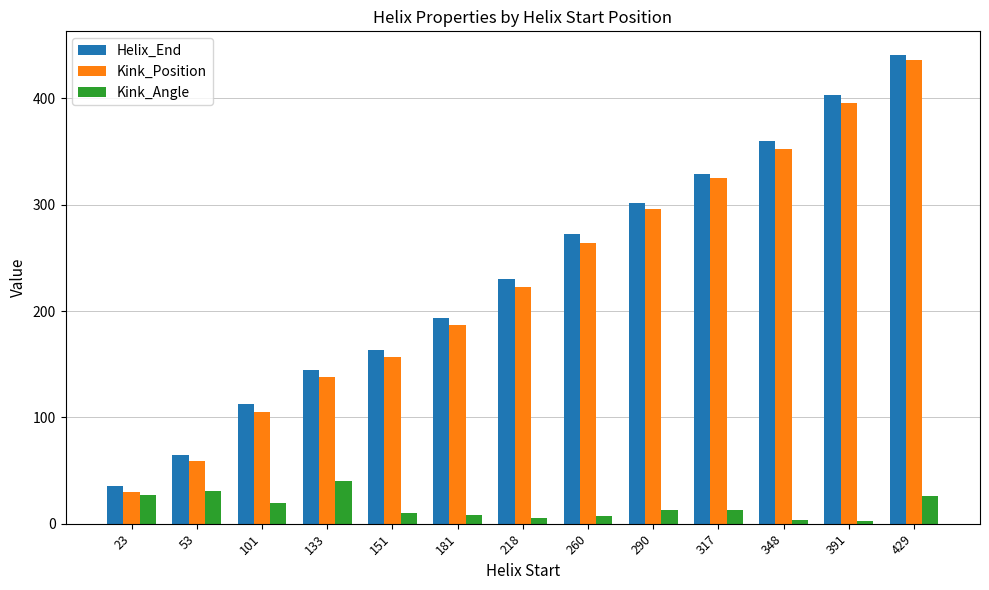

What is the difference between the Helix_End values at 317 and 151?

166.0